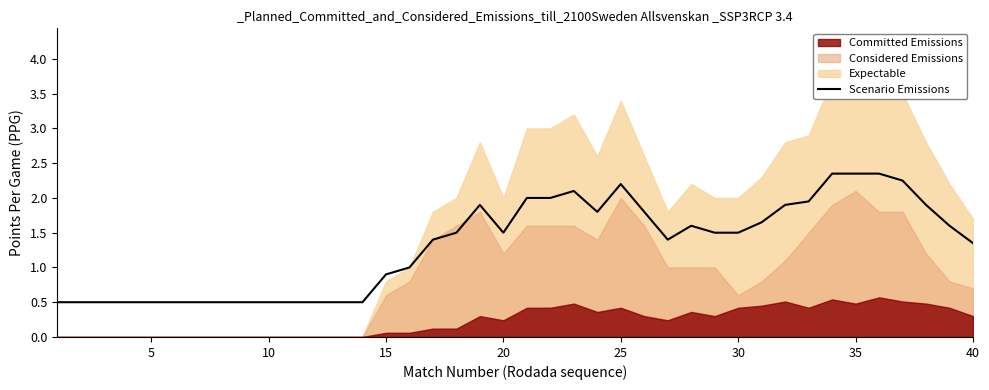

What is the minimum value for Scenario Emissions?

0.5